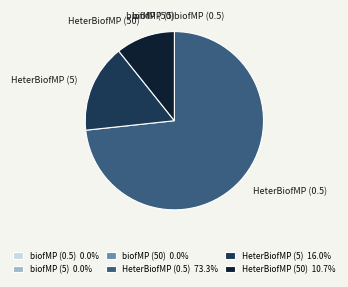

Does HeterBiofMP (0.5) 73.3% represent more than half of the total?

Yes